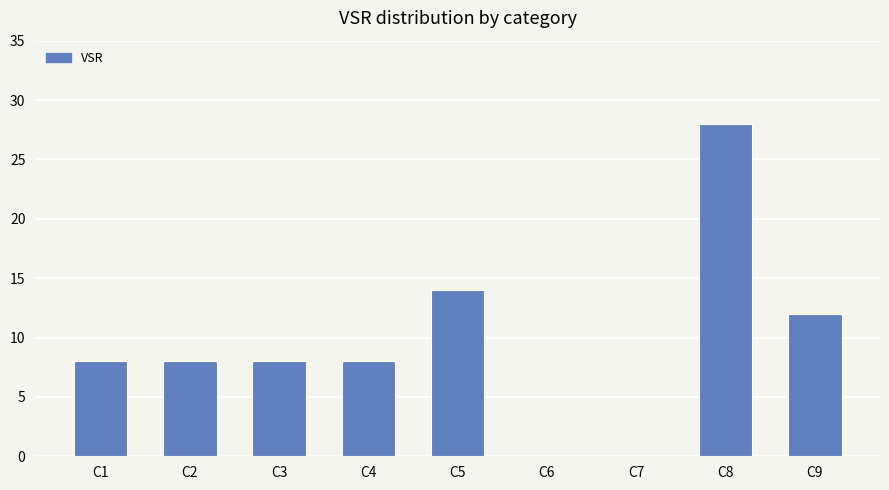

Reading left to right, extract all data points from this chart.

C1=8	C2=8	C3=8	C4=8	C5=14	C6=0	C7=0	C8=28	C9=12